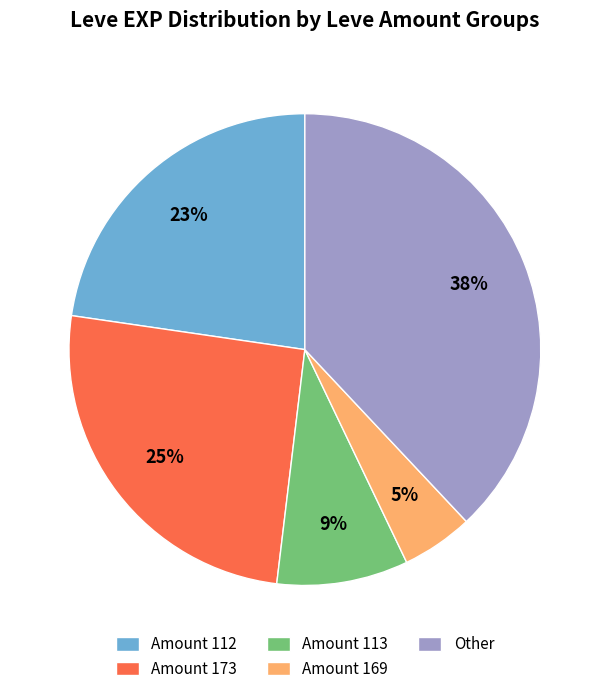

Which category has the biggest portion of the pie?

Other